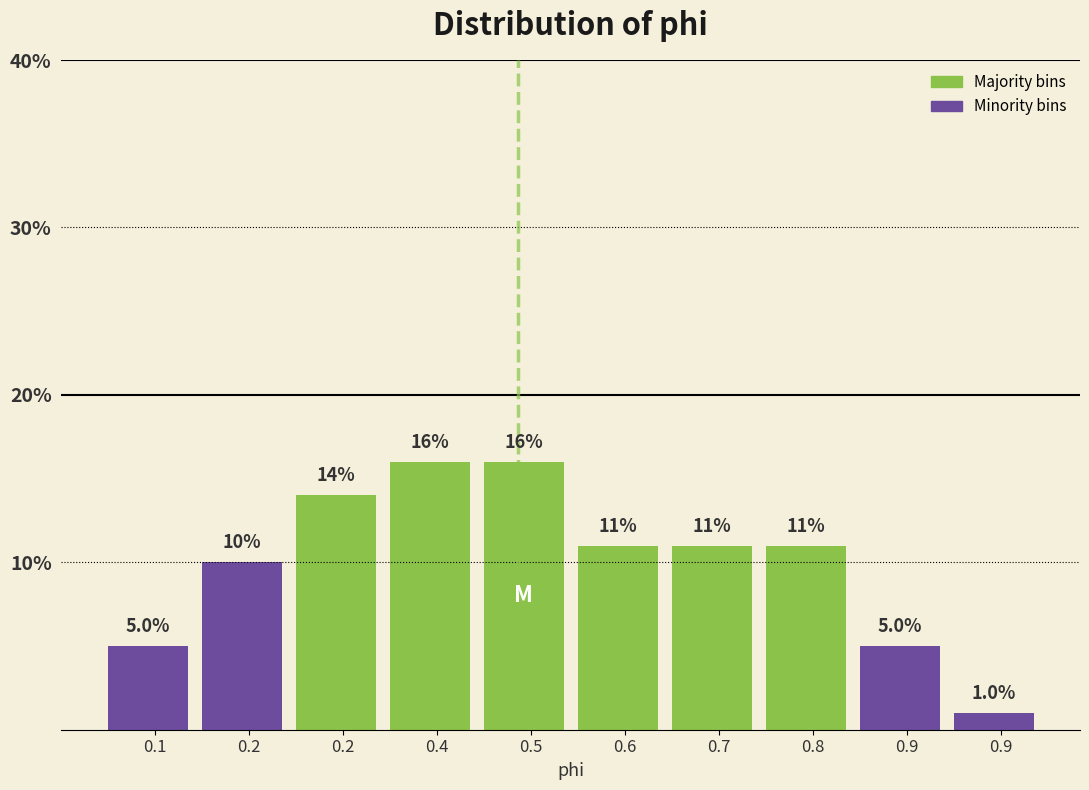

How many categories are shown in the chart?

10